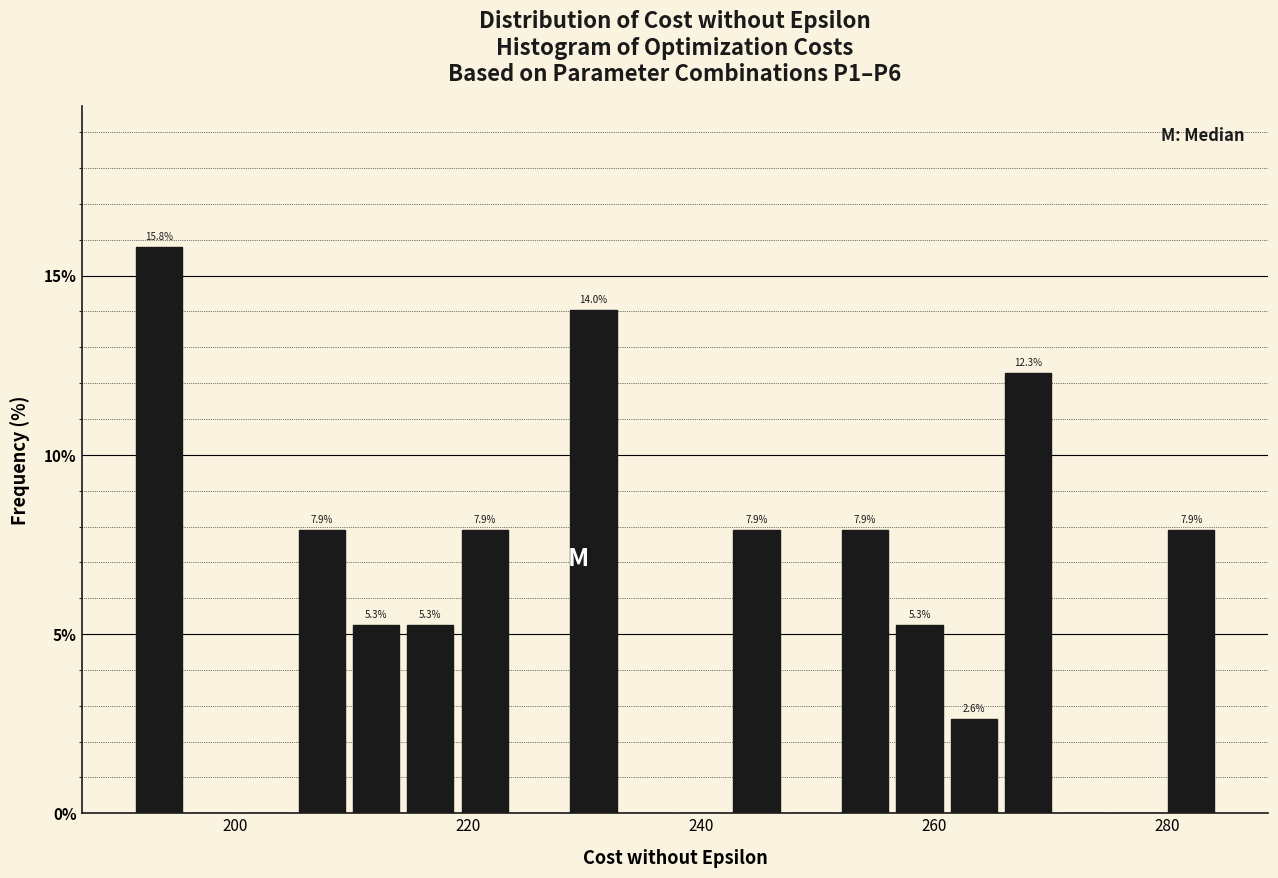

Read against the x-axis, roughly where is the centre of the tallest bar?

194